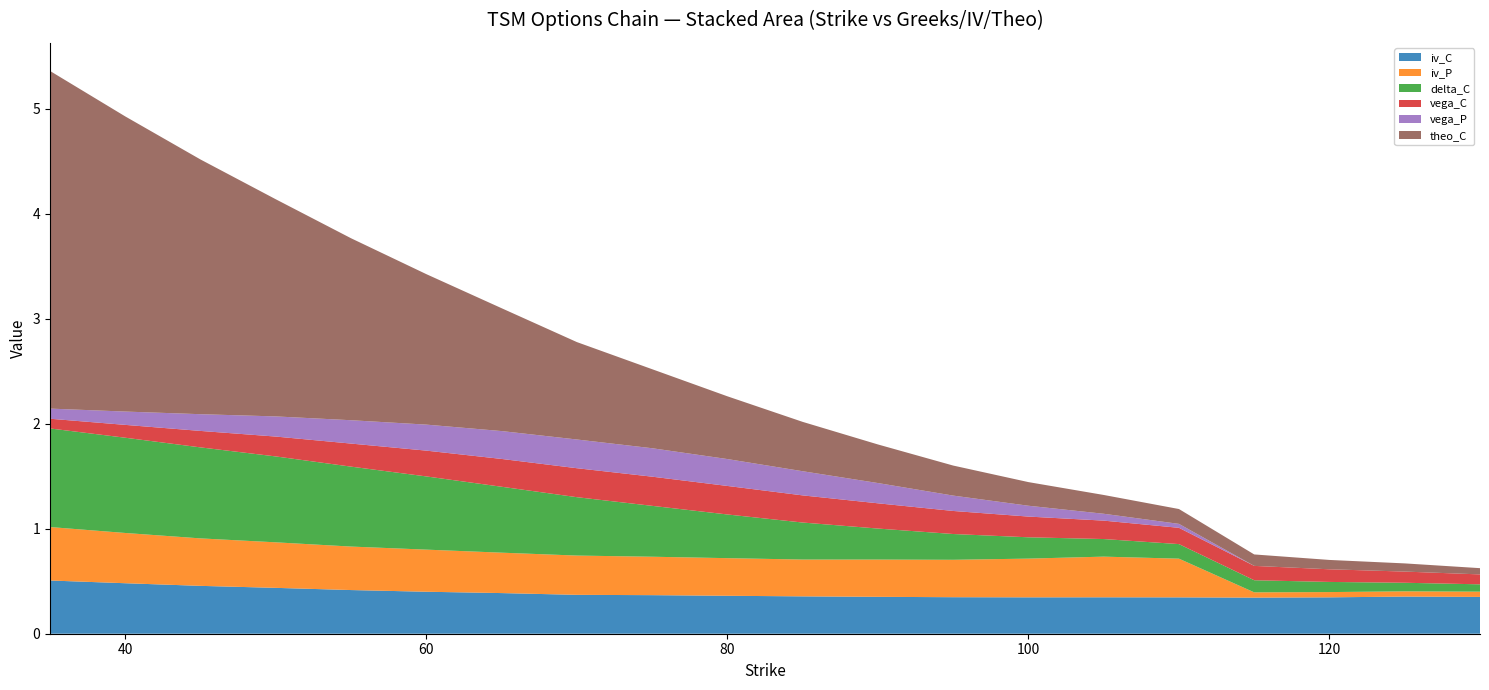

Reading right to left, transcribe all the data shown in this chart.

iv_C: 0.4	0.4	0.3	0.3	0.3	0.3	0.3	0.3	0.4	0.4	0.4	0.4	0.4	0.4	0.4	0.4	0.4	0.5	0.5	0.5
iv_P: 0.1	0.1	0.1	0.1	0.4	0.4	0.4	0.4	0.4	0.4	0.4	0.4	0.4	0.4	0.4	0.4	0.4	0.5	0.5	0.5
delta_C: 0.1	0.1	0.1	0.1	0.1	0.2	0.2	0.2	0.3	0.4	0.4	0.5	0.6	0.6	0.7	0.8	0.8	0.9	0.9	0.9
vega_C: 0.1	0.1	0.1	0.1	0.2	0.2	0.2	0.2	0.2	0.3	0.3	0.3	0.3	0.3	0.2	0.2	0.2	0.2	0.1	0.1
vega_P: 0.0	0.0	0.0	0.0	0.0	0.1	0.1	0.1	0.2	0.2	0.3	0.3	0.3	0.3	0.2	0.2	0.2	0.2	0.1	0.1
theo_C: 0.6	0.8	0.9	1.1	1.4	1.8	2.2	2.9	3.7	4.7	6.0	7.5	9.3	11.7	14.3	17.3	20.7	24.2	28.1	32.1